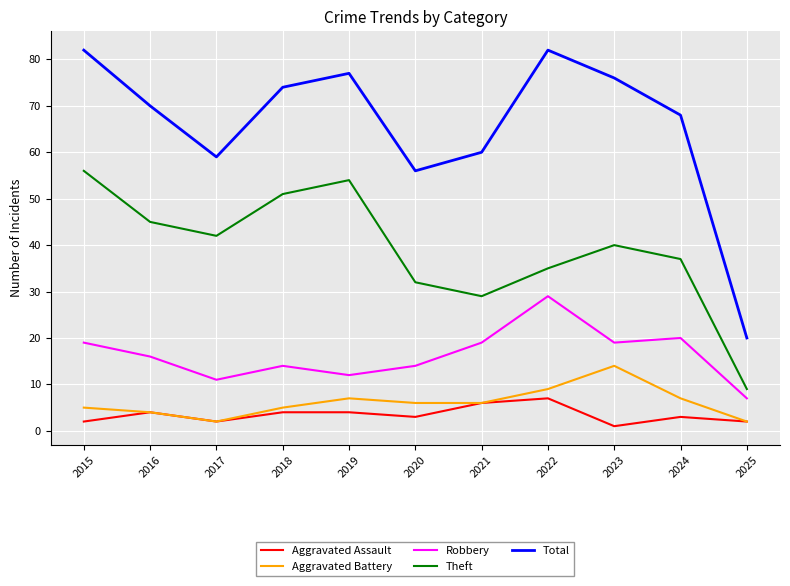

Where is the first local minimum for Aggravated Battery?

2017